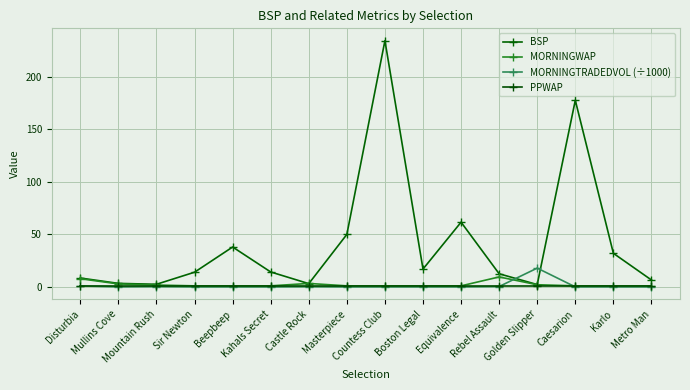

True or false: MORNINGTRADEDVOL (÷1000) has more than 1 points higher than both neighbors.

True